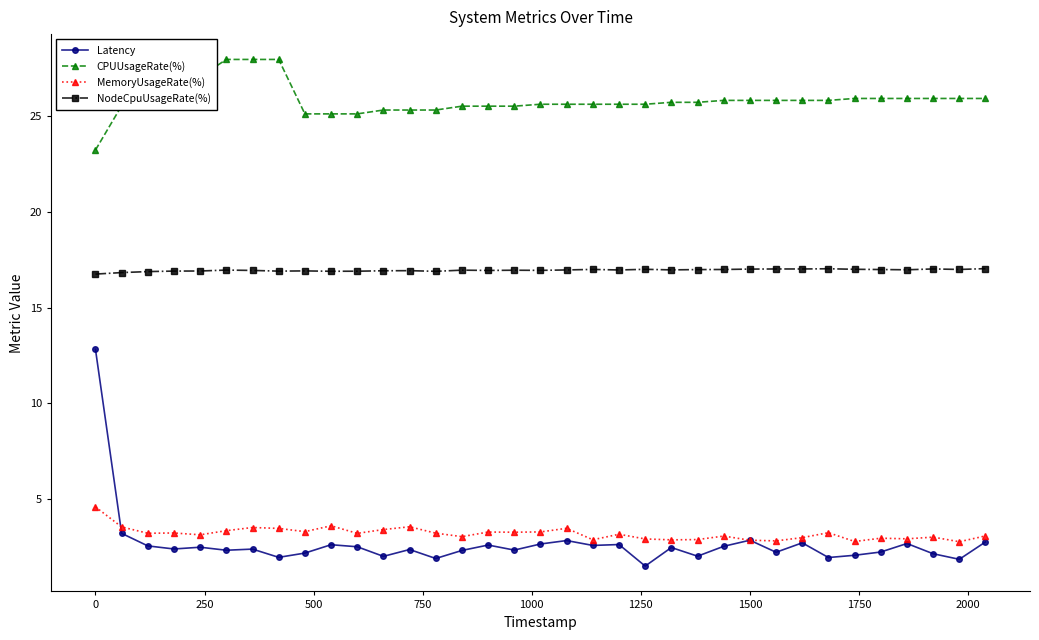

What is the minimum value shown in the chart?

1.5